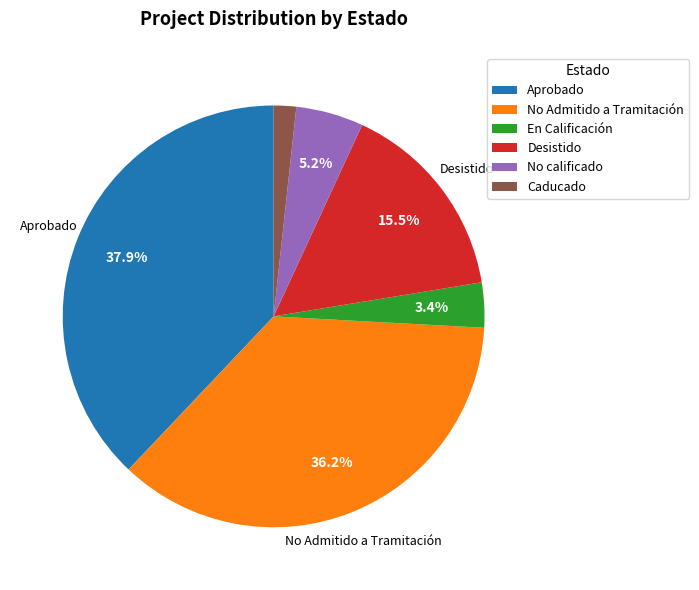

To the nearest percent, what is the combined percentage of Desistido and No calificado?

21%